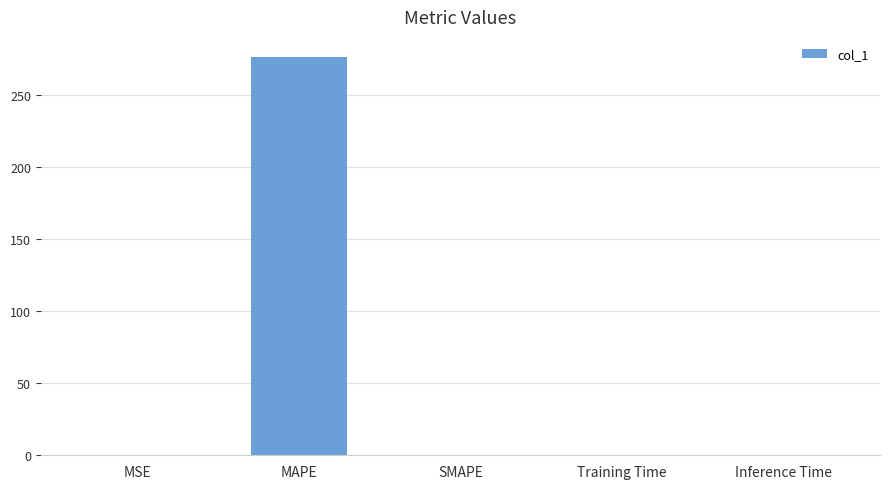

What is the greatest value displayed?

276.6